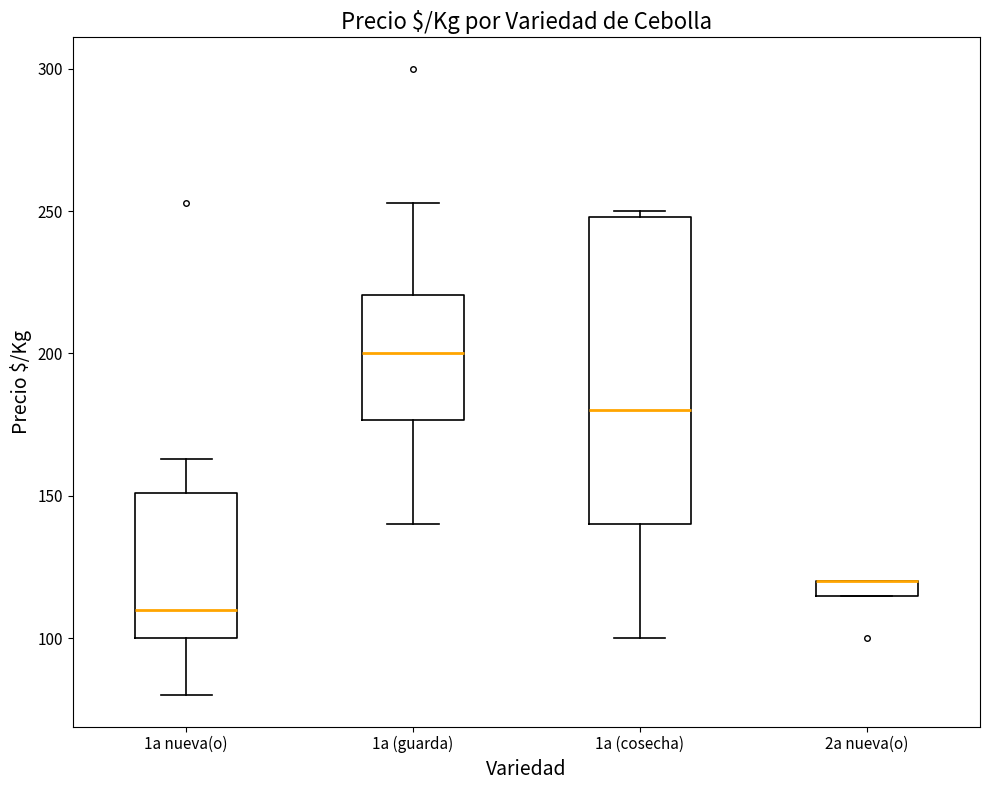

Where is the upper edge of the box for 2a nueva(o) on the y-axis? The values are not printed on the chart, so give them approximately, as read against the axis.

120